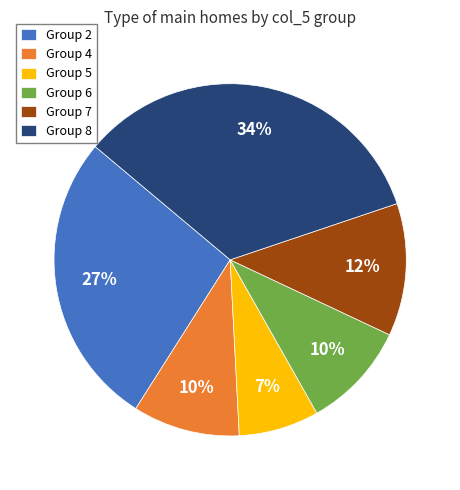

Which has a higher value, Group 2 or Group 5?

Group 2